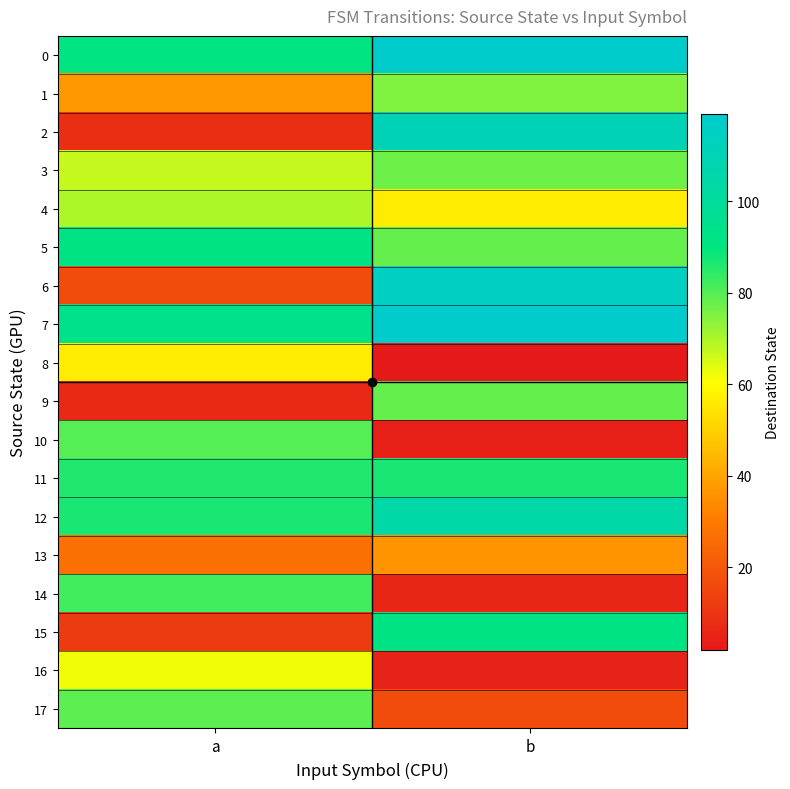

Which series has the largest range (max minus min)?

2